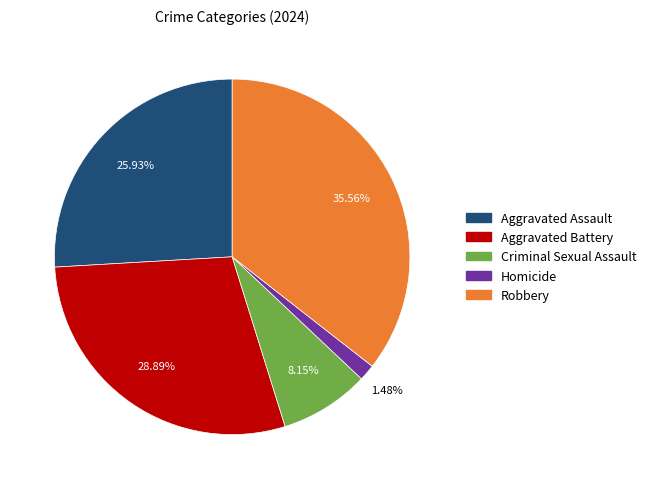

Is Aggravated Battery the majority of the pie?

No